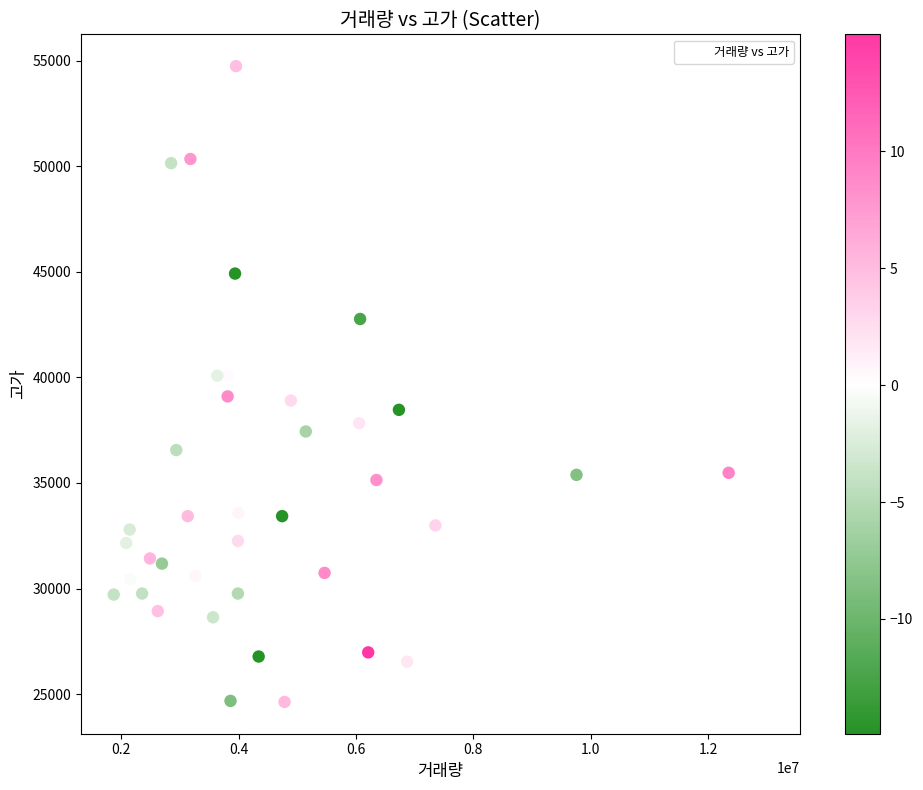

What is the range of Y values (max minus min)?

30105